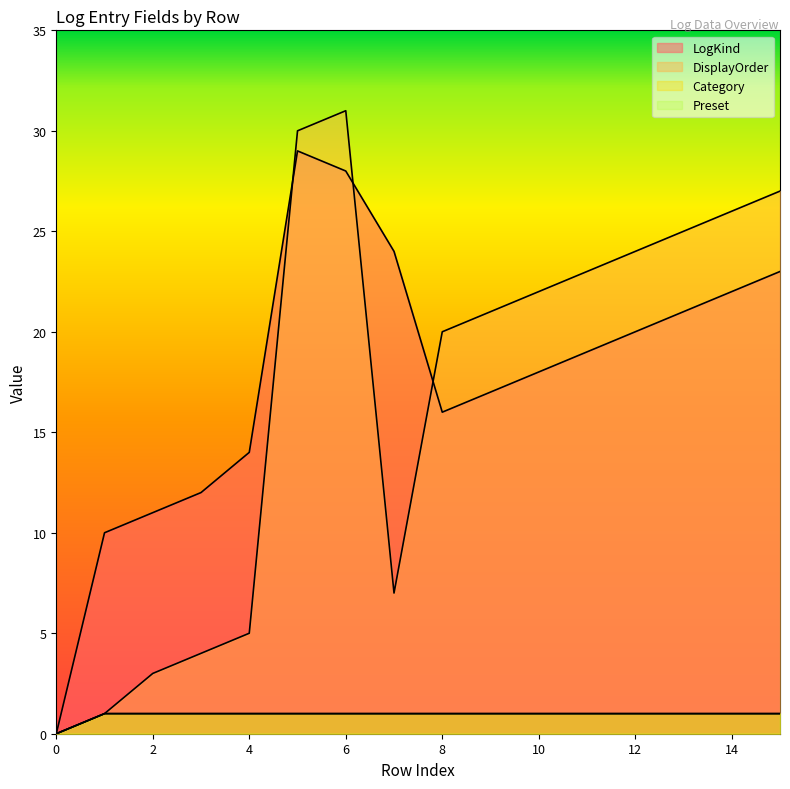

What is the sum of the Category values at 0 and 3?

1